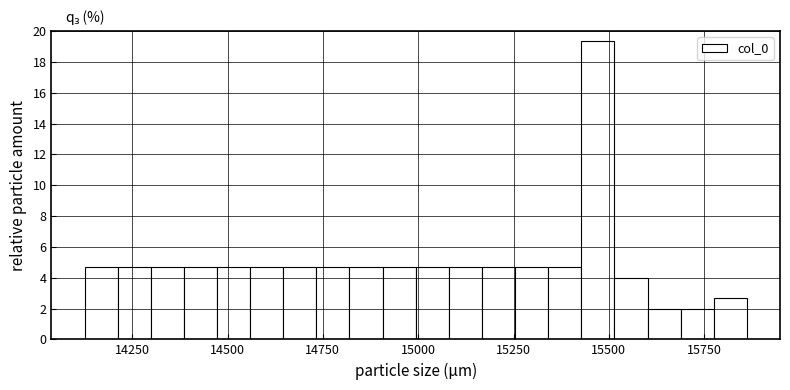

Read against the x-axis, roughly where is the centre of the tallest bar?

15450